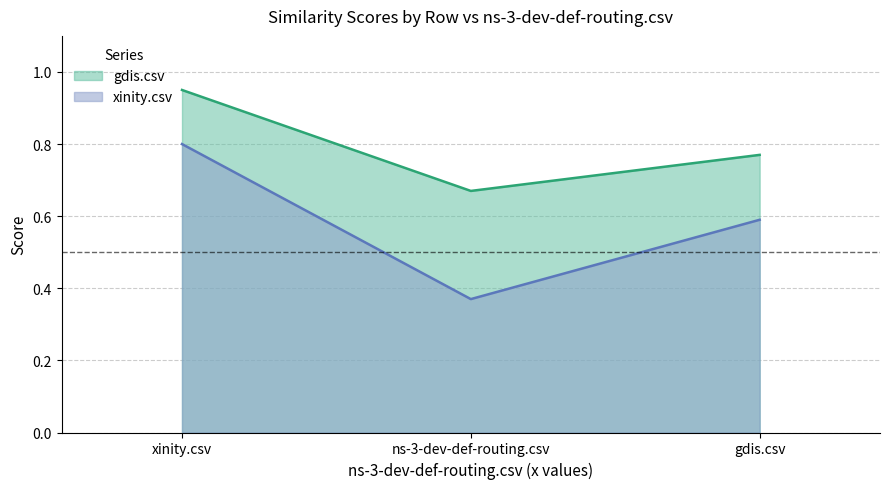

The xinity.csv series shows 0.1 at ns-3-dev-def-routing.csv. True or false?

False